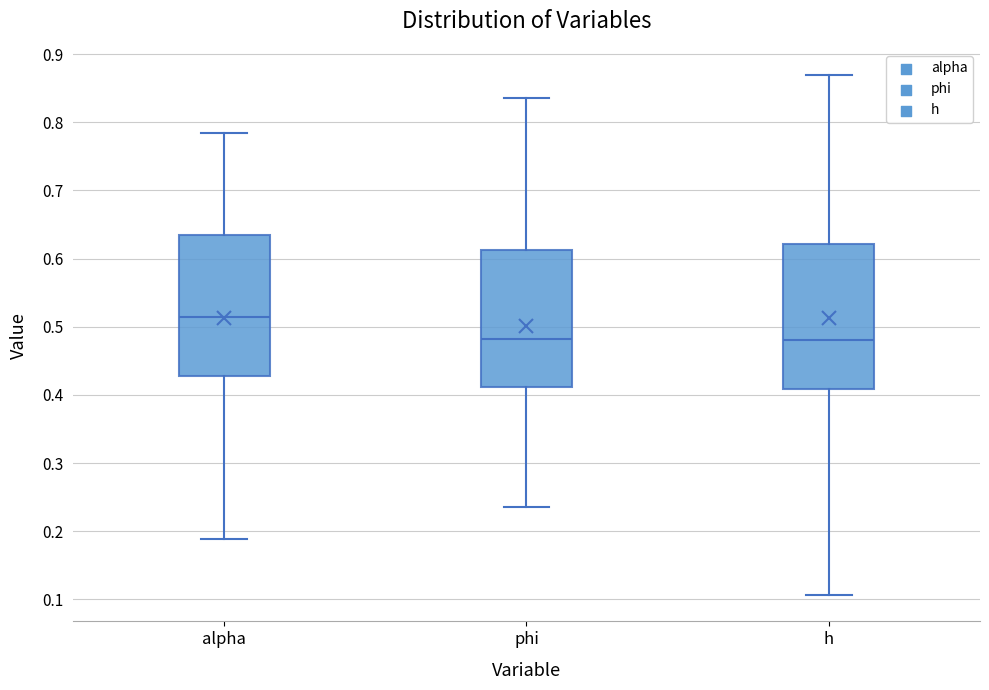

Reading left to right, read every box against the y-axis: the position of its median line, the range the box covers, and the ends of its whiskers. The values are not printed on the chart, so give them approximately, as read against the axis.

alpha: median 0.51, box 0.43 to 0.63, whiskers 0.19 to 0.78
phi: median 0.48, box 0.41 to 0.61, whiskers 0.24 to 0.84
h: median 0.48, box 0.41 to 0.62, whiskers 0.11 to 0.87